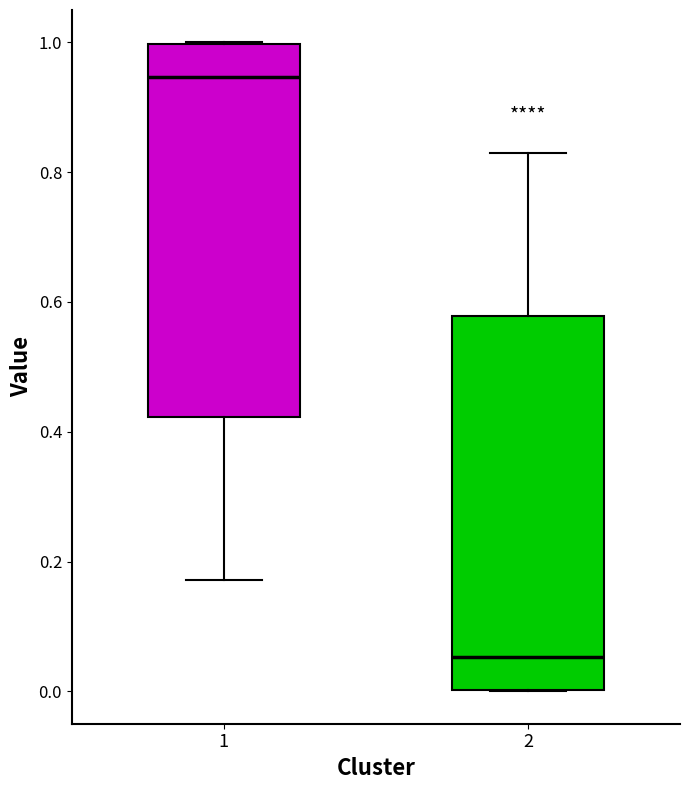

Where does the upper whisker of the box at x = 2 end on the y-axis? The values are not printed on the chart, so give them approximately, as read against the axis.

0.82